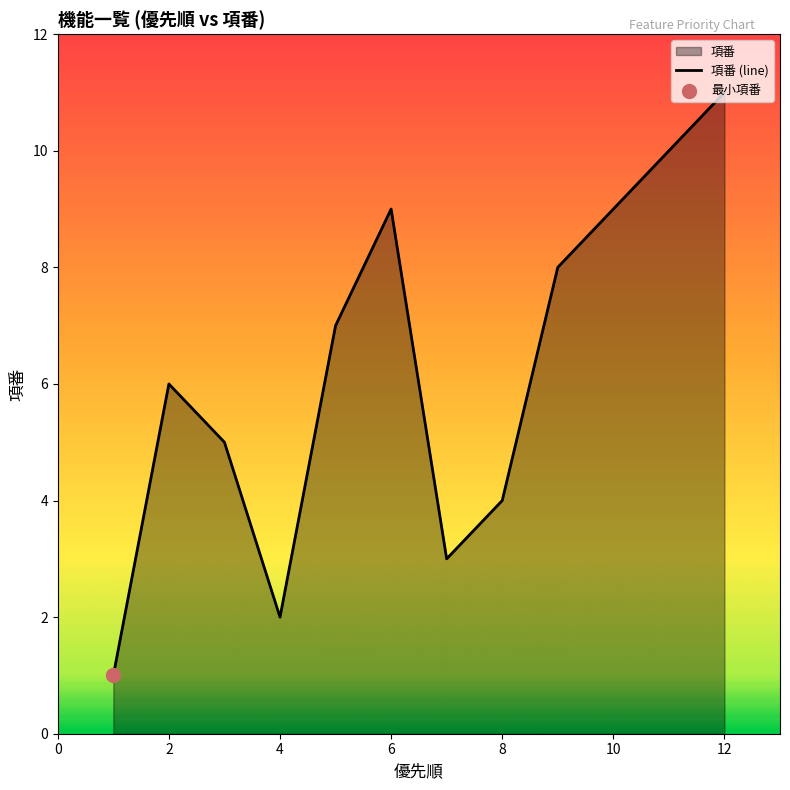

Is it true that the value at 6 is 9?

True